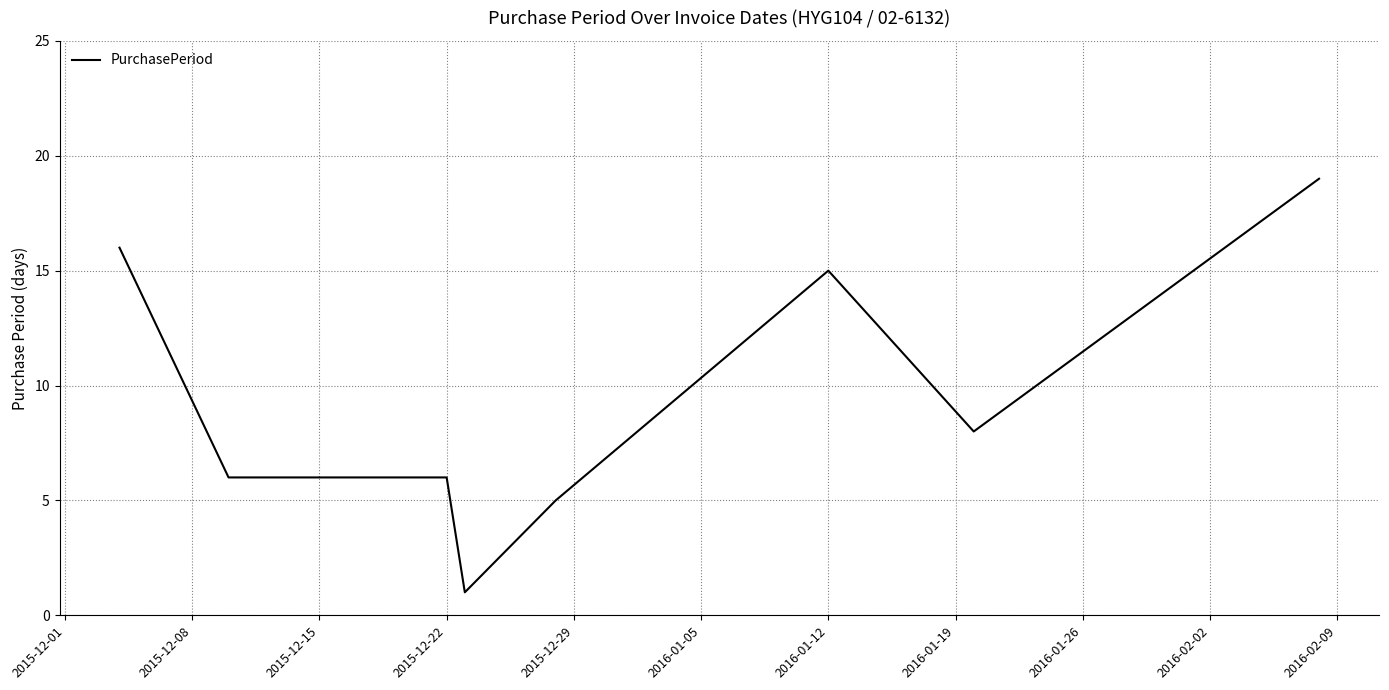

What is the maximum value shown in the chart?

19